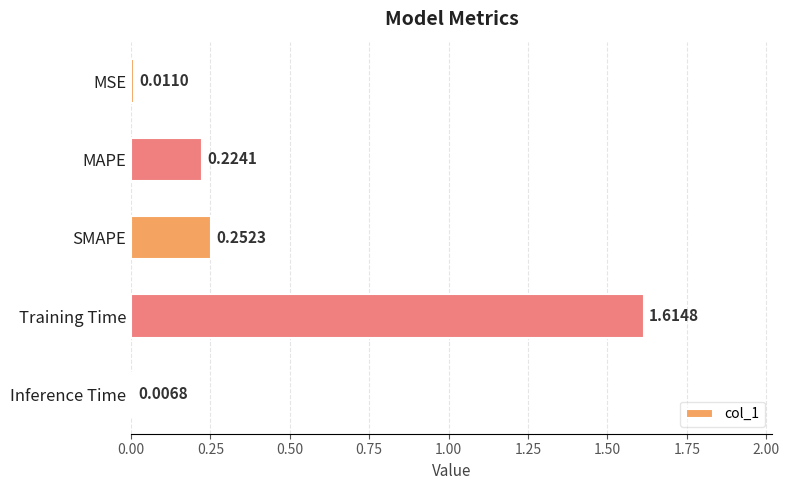

Between Training Time and MSE, which is larger?

Training Time